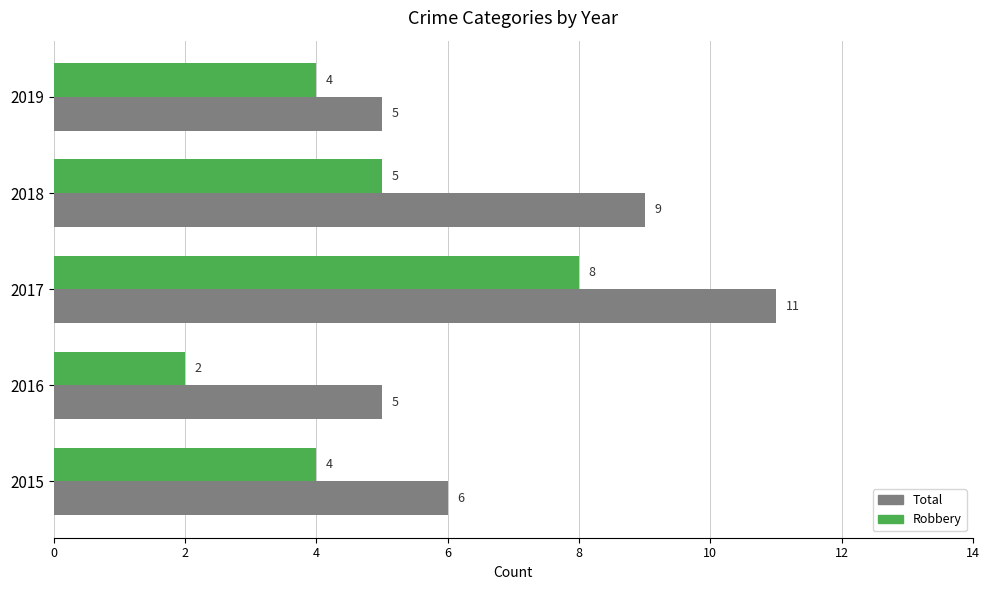

Which category has the lowest value in the Robbery series?

2016